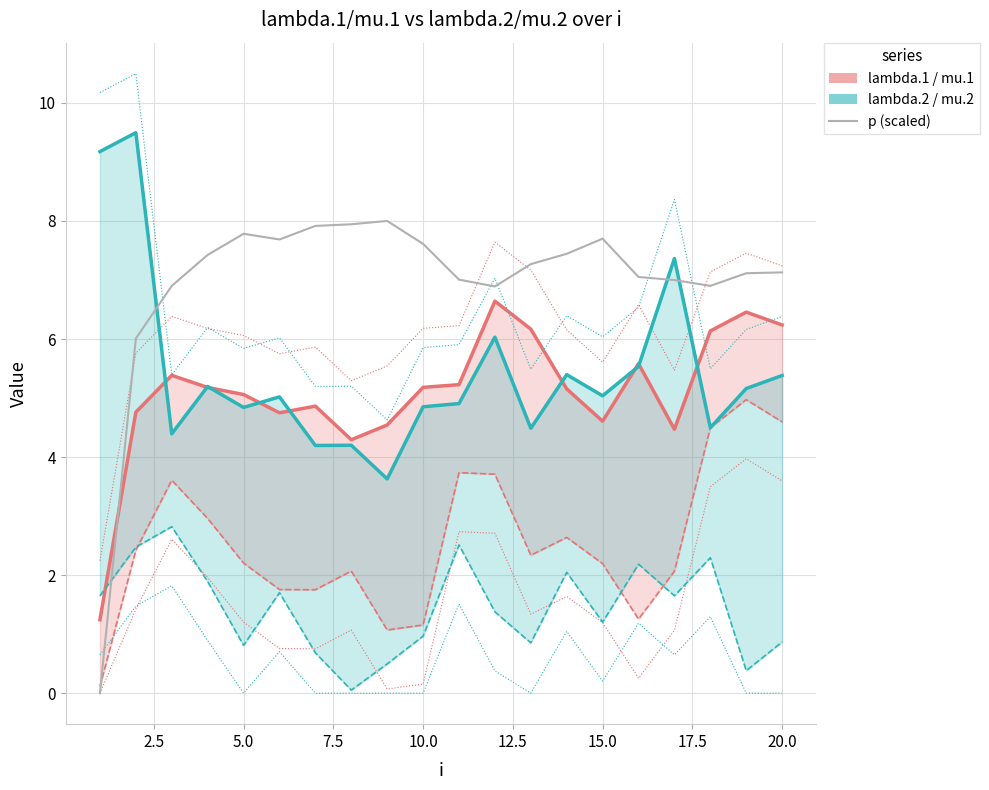

What is the difference between the second highest and minimum values in the p (scaled) series?

7.9